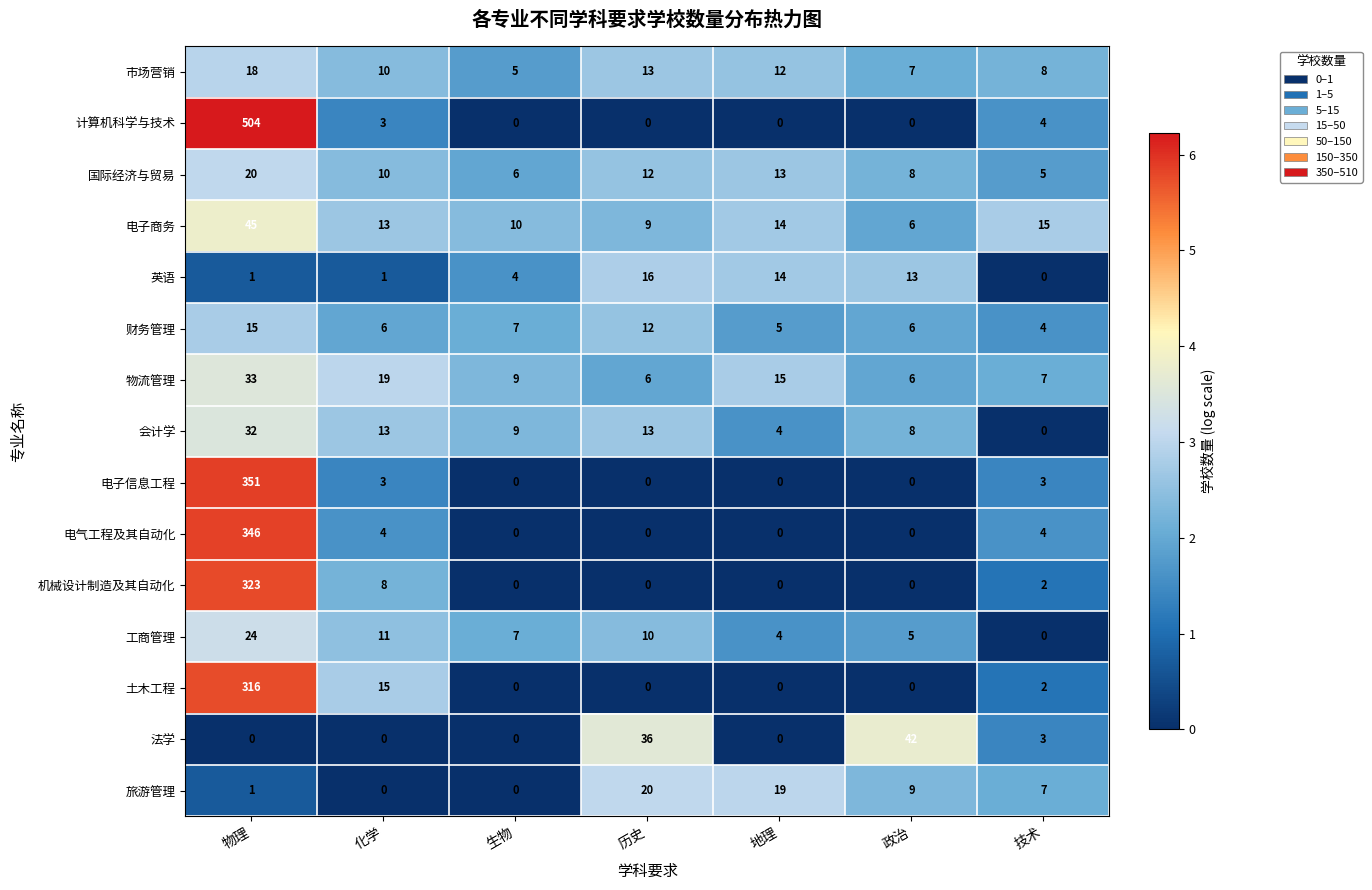

What is the difference between the maximum and minimum values in the 法学 series?

42